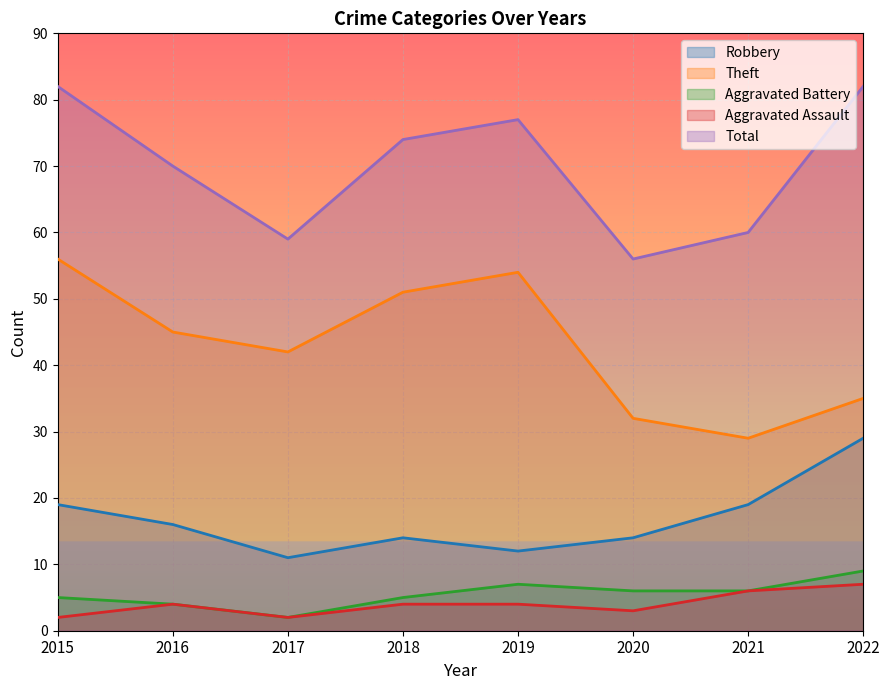

True or false: Total and Aggravated Battery intersect in this chart.

False